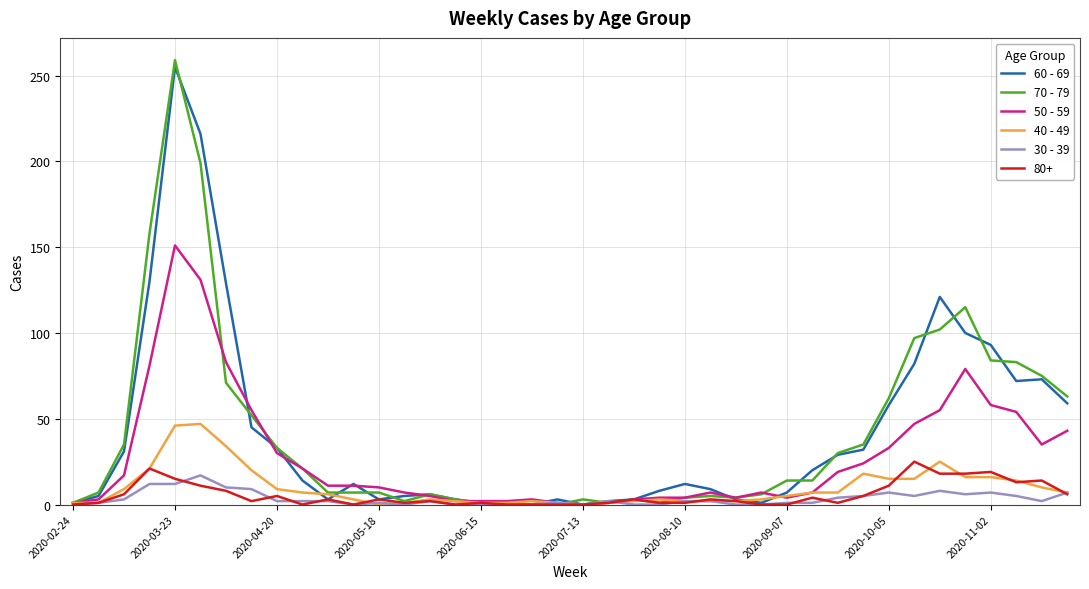

What is the greatest value displayed?

259